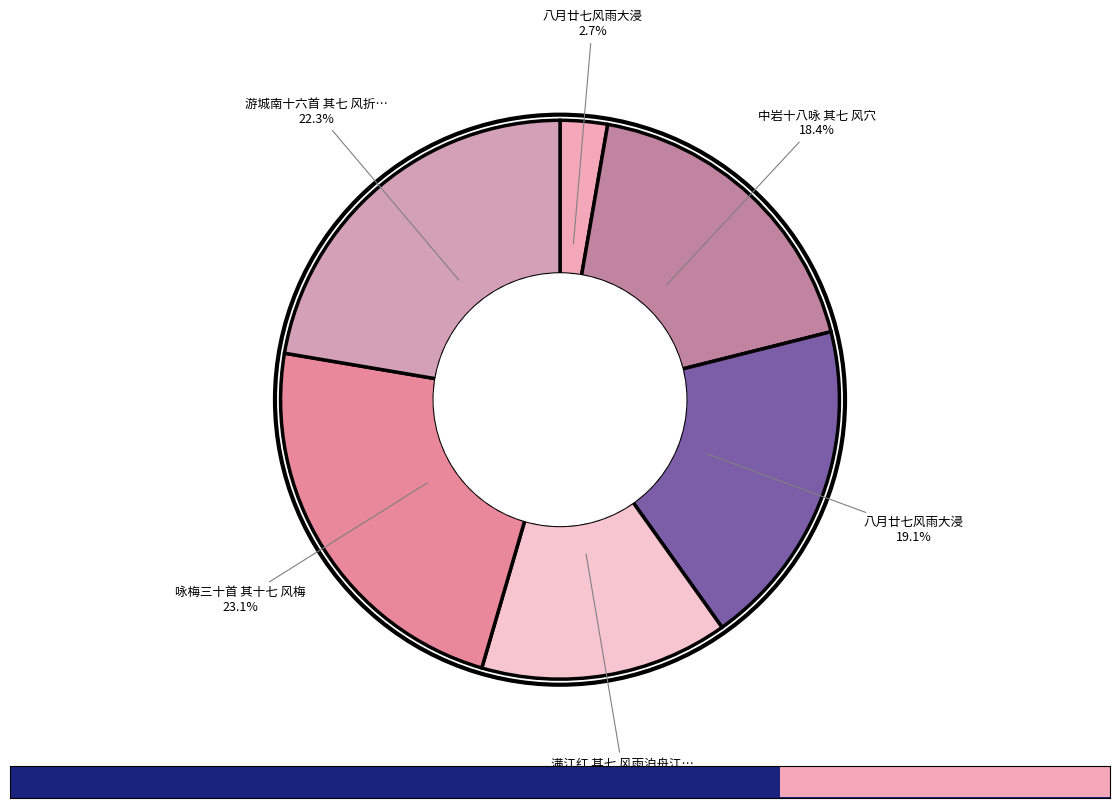

How many slices are in this pie chart?

6